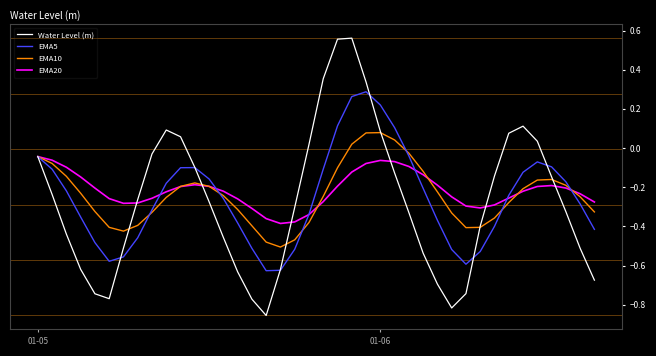

True or false: EMA20 has more than 1 interior local peaks.

True